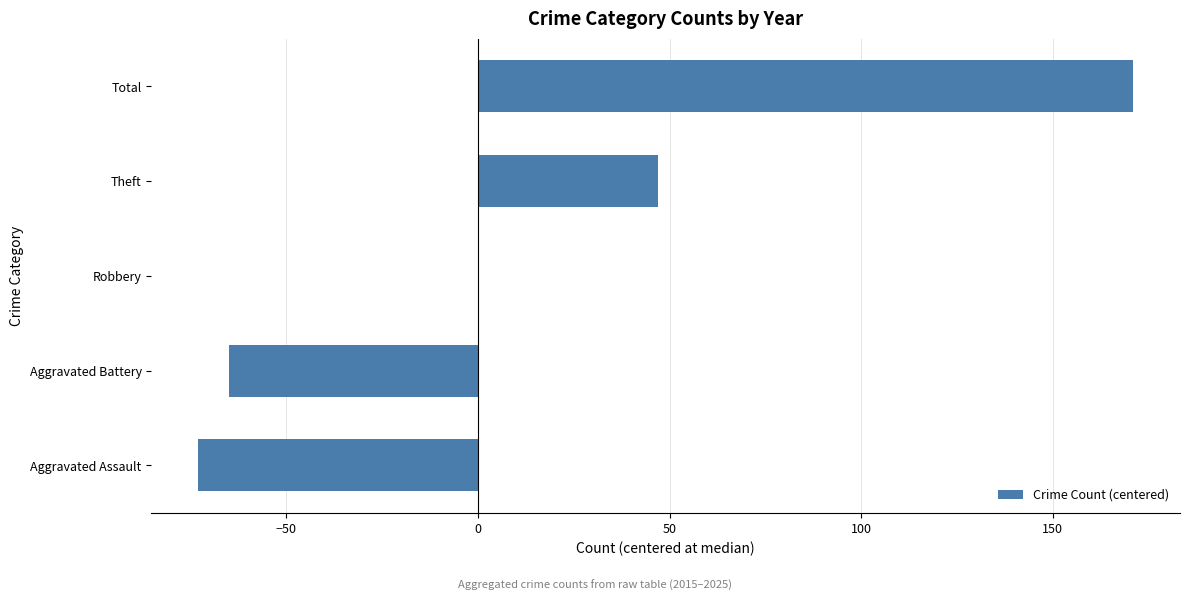

Count the number of data series in this chart.

1